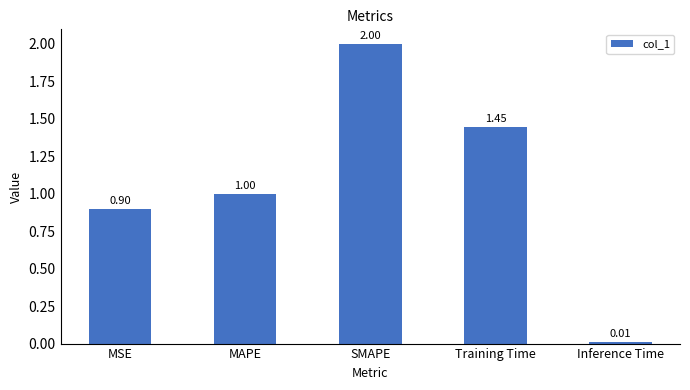

What is the sum of the values at Training Time and MAPE?

2.4